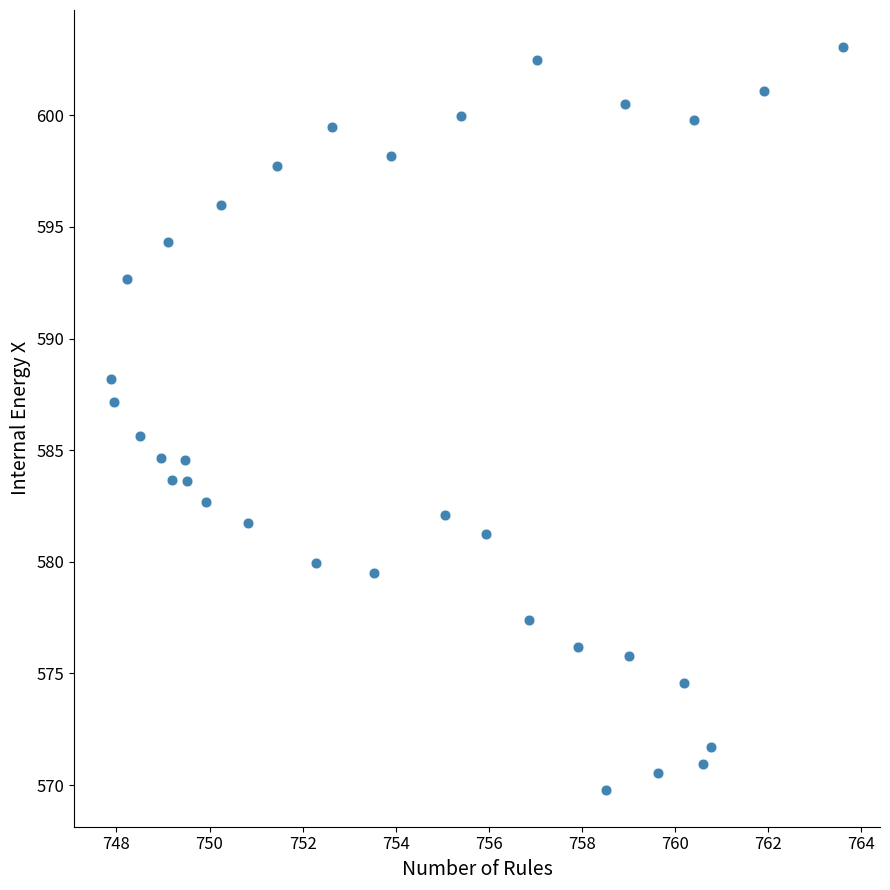

What is the range of X values (max minus min)?

15.7